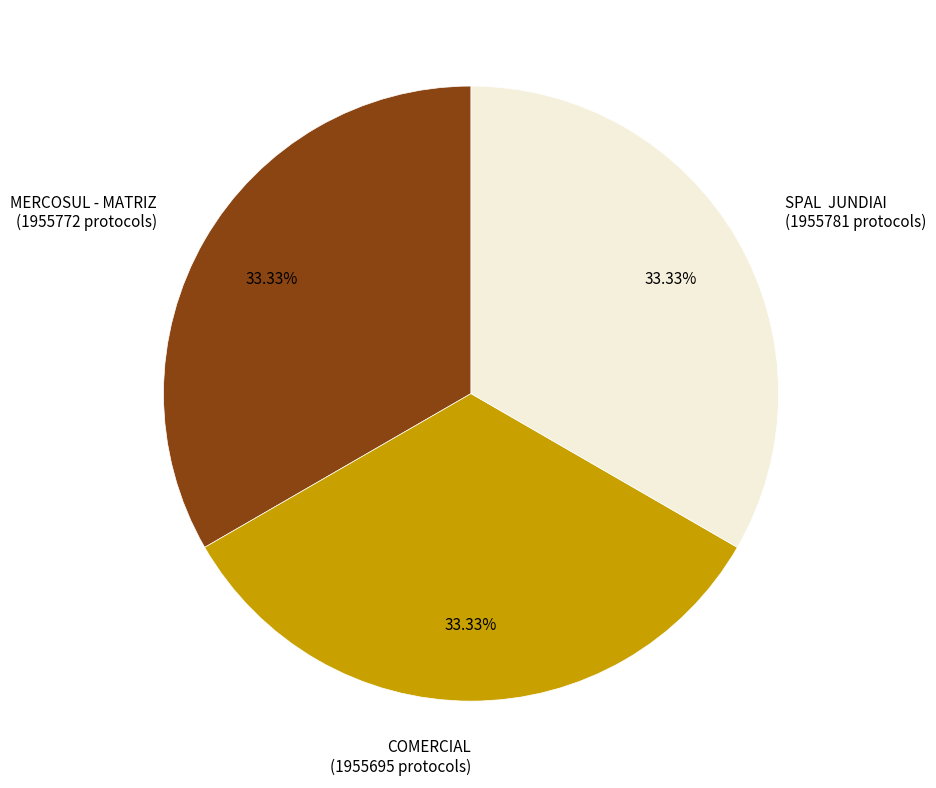

Approximately how many times larger is the value at SPAL JUNDIAI compared to MERCOSUL - MATRIZ?

1.0